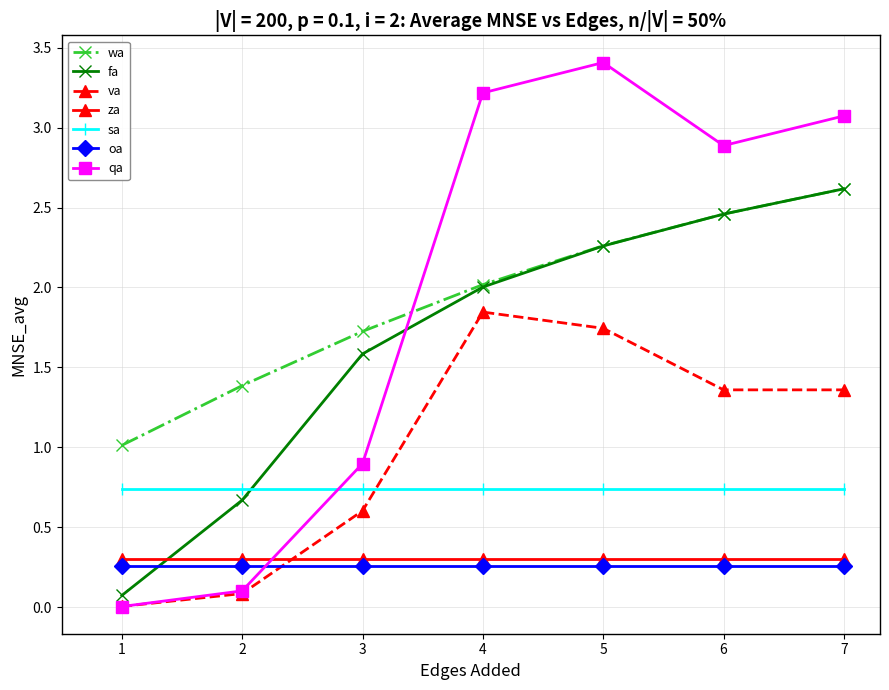

Which series ends up on top after the final intersection of qa and wa?

qa